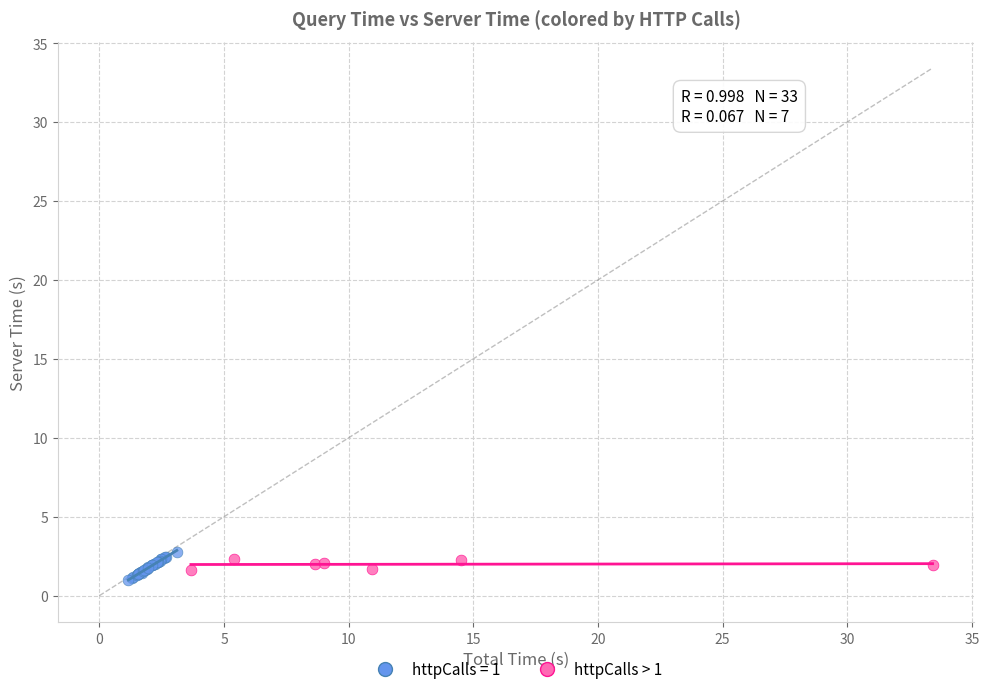

Which series has the widest spread of Y values?

httpCalls = 1